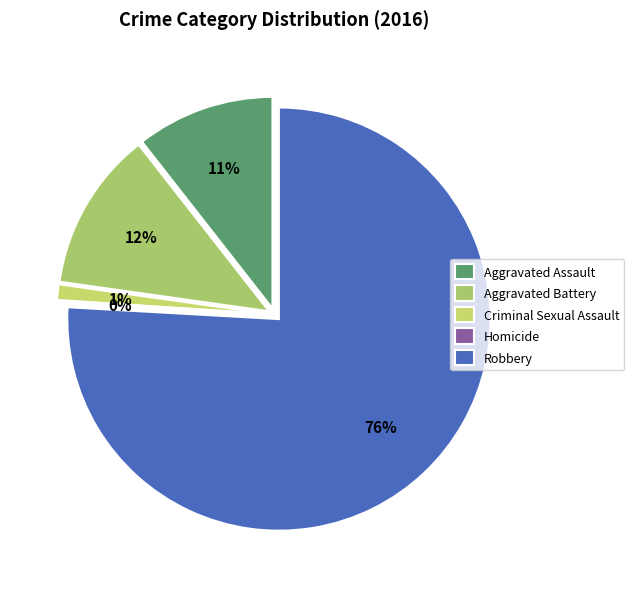

To the nearest percent, what is the combined percentage of Robbery and Homicide?

76%